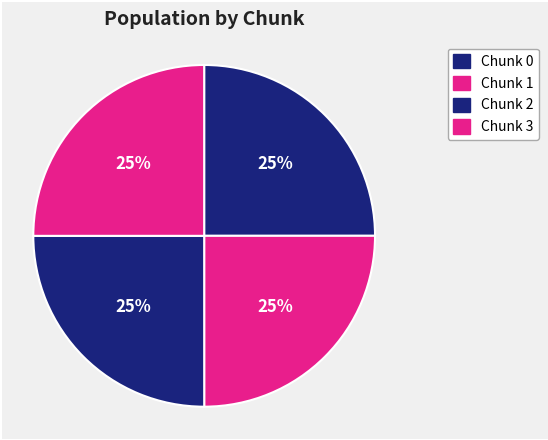

Count the number of slices in the pie.

4